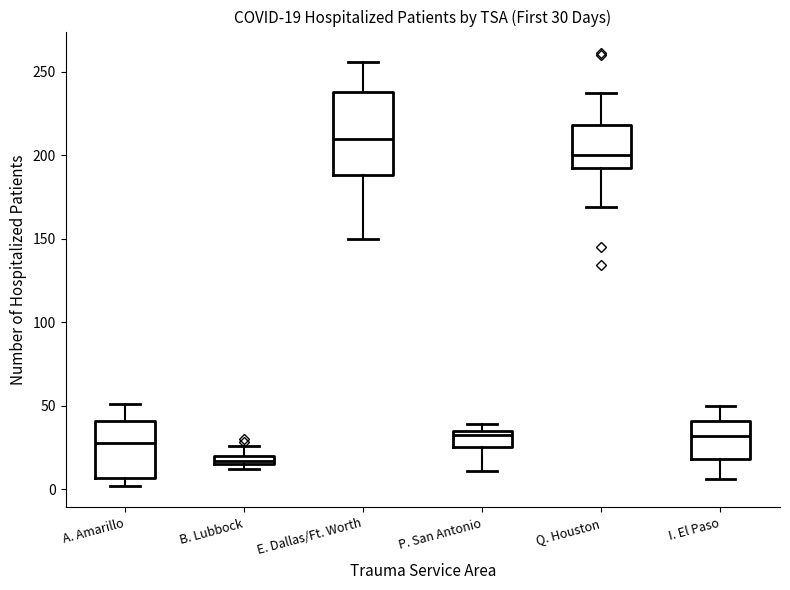

Comparing the boxes themselves (not the whiskers), which one is the tallest?

E. Dallas/Ft. Worth